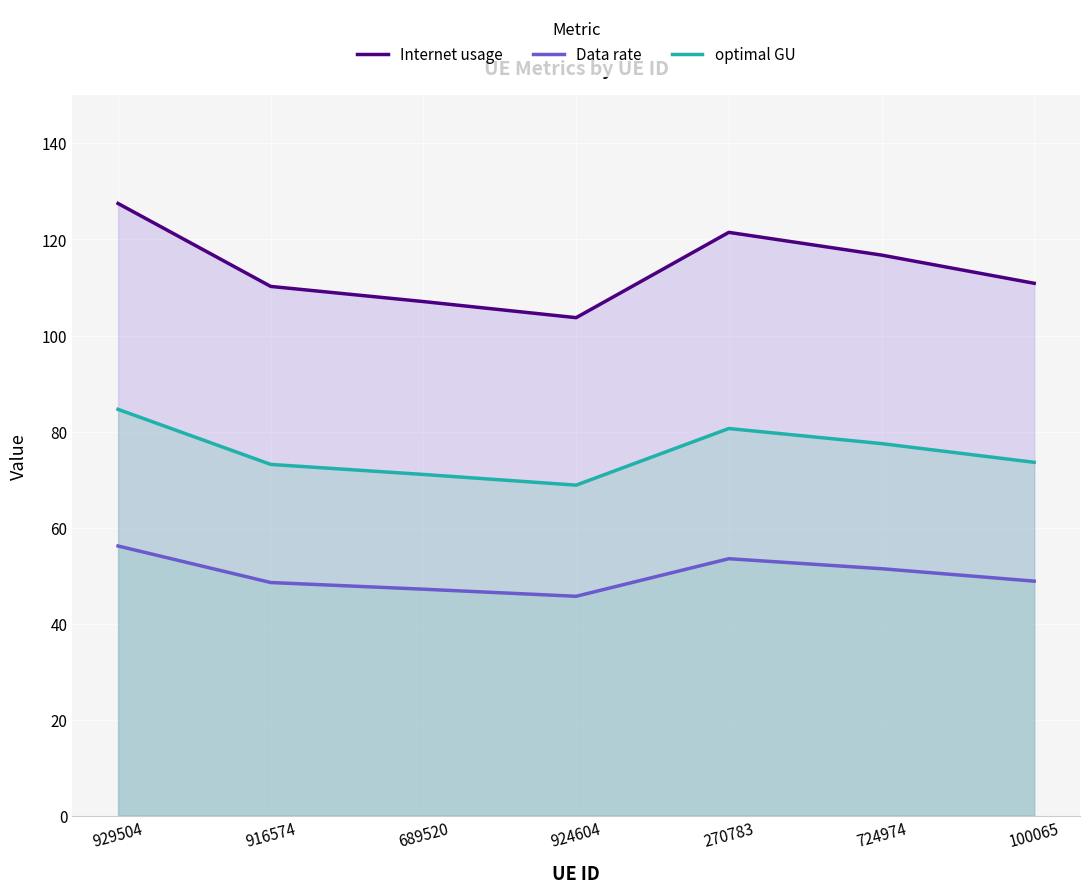

At how many categories does at least one series exceed 123?

1